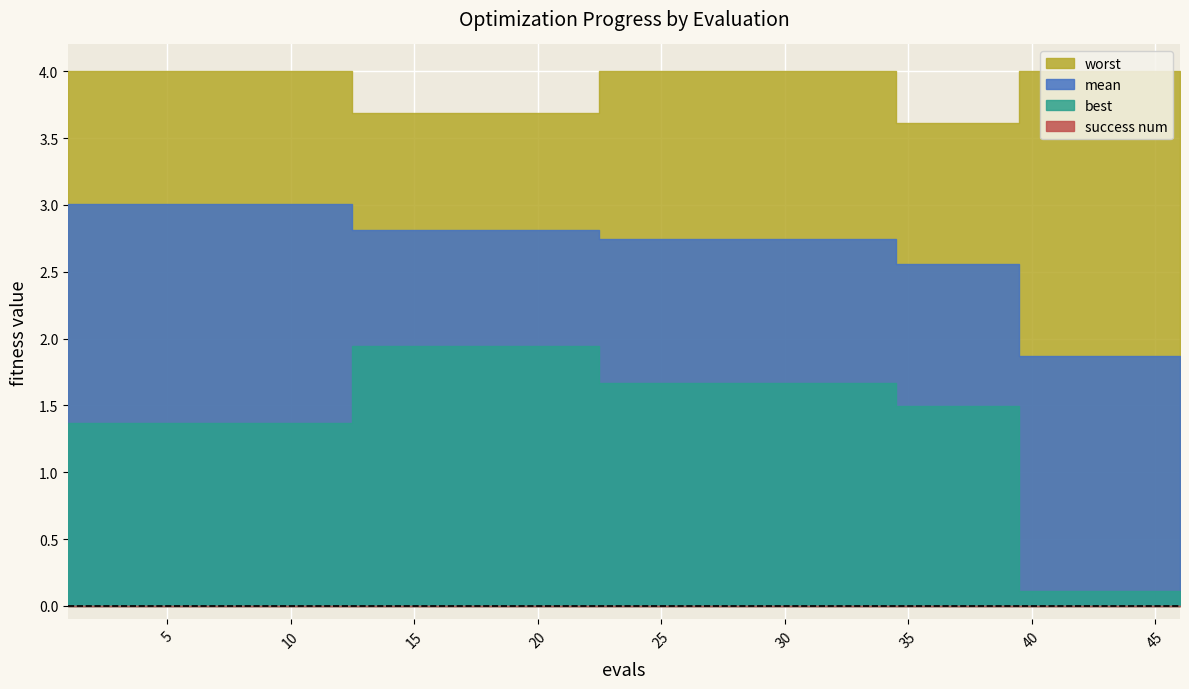

Between 25 and 39, which is larger?

25